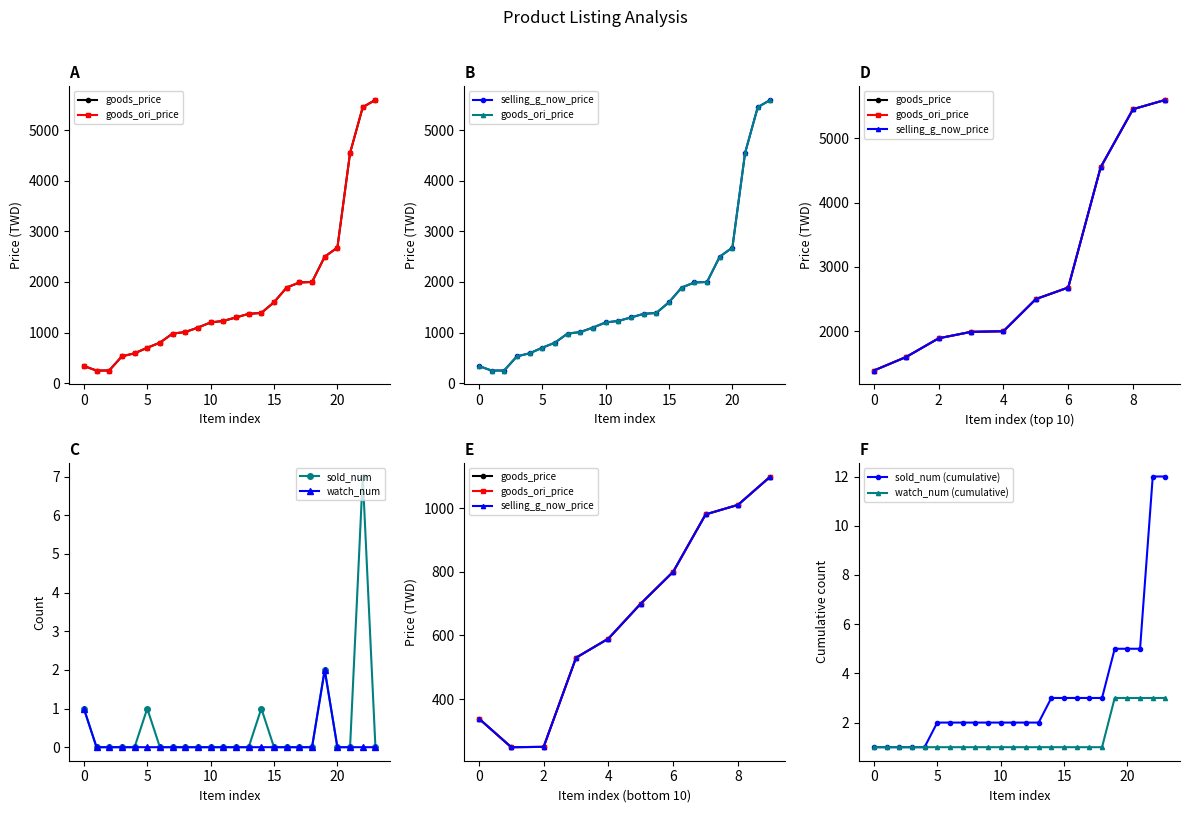

List the series in order of their peak value, lowest first.

watch_num, sold_num, goods_price, goods_ori_price, selling_g_now_price